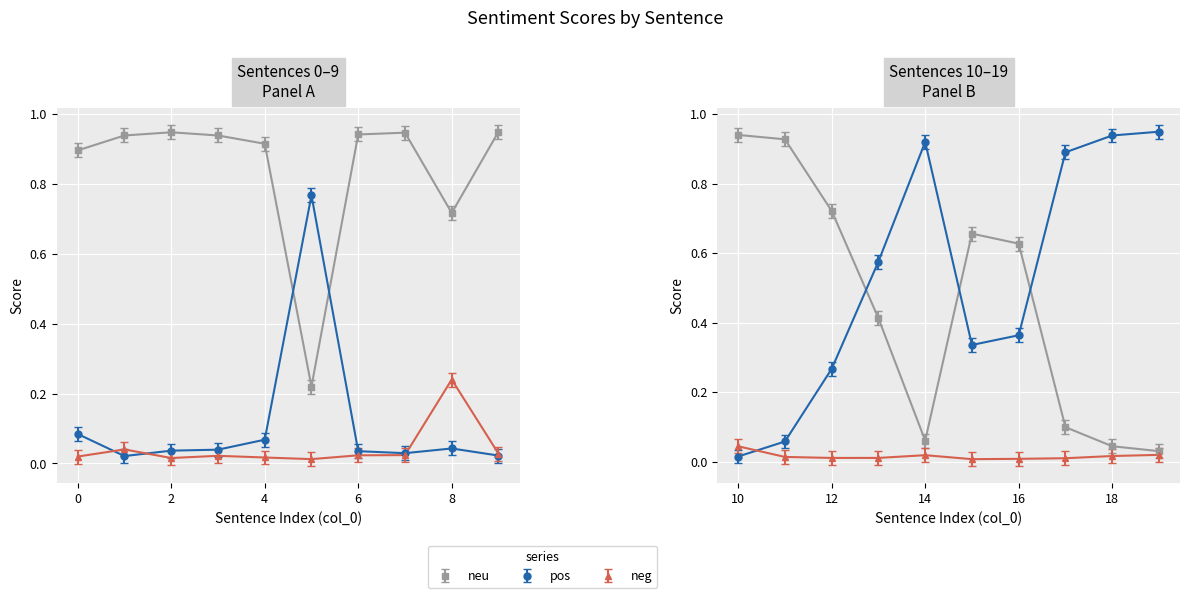

What is the average value of the neu series?

0.6